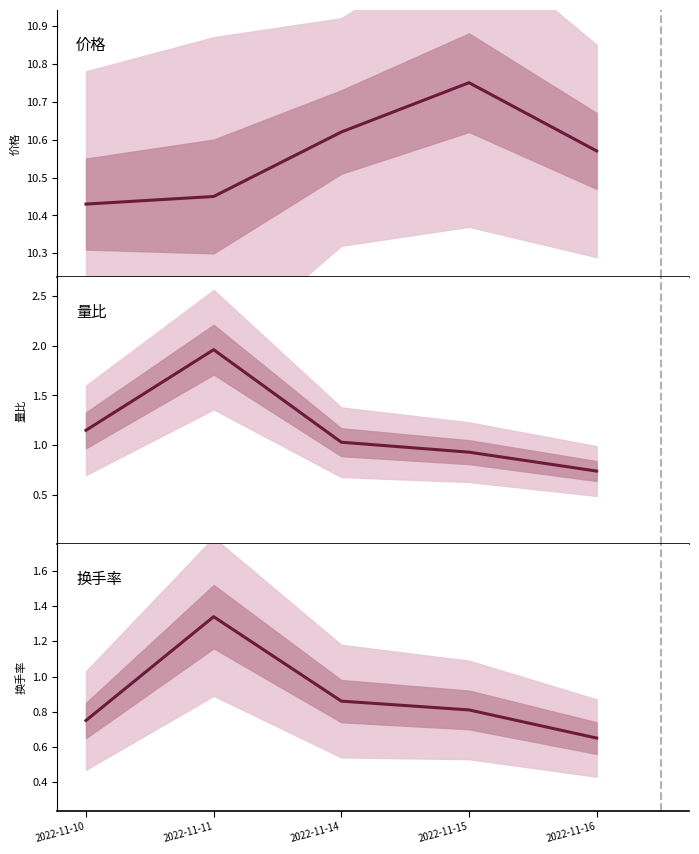

Is the value of 量比 at 2022-11-10 greater than the value of 换手率 at 2022-11-11?

No